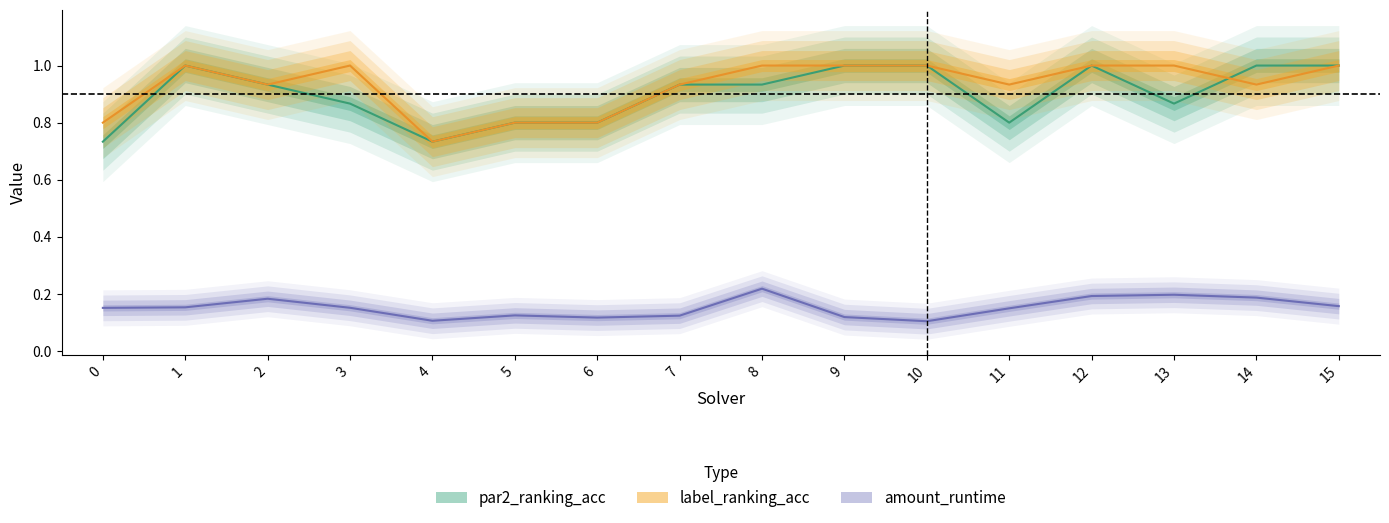

What is the difference between the highest and lowest values at 10?

0.9